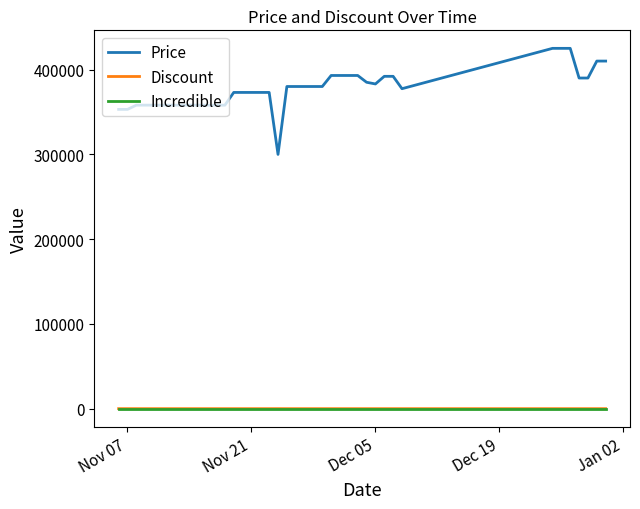

What is the maximum value for Price?

425000